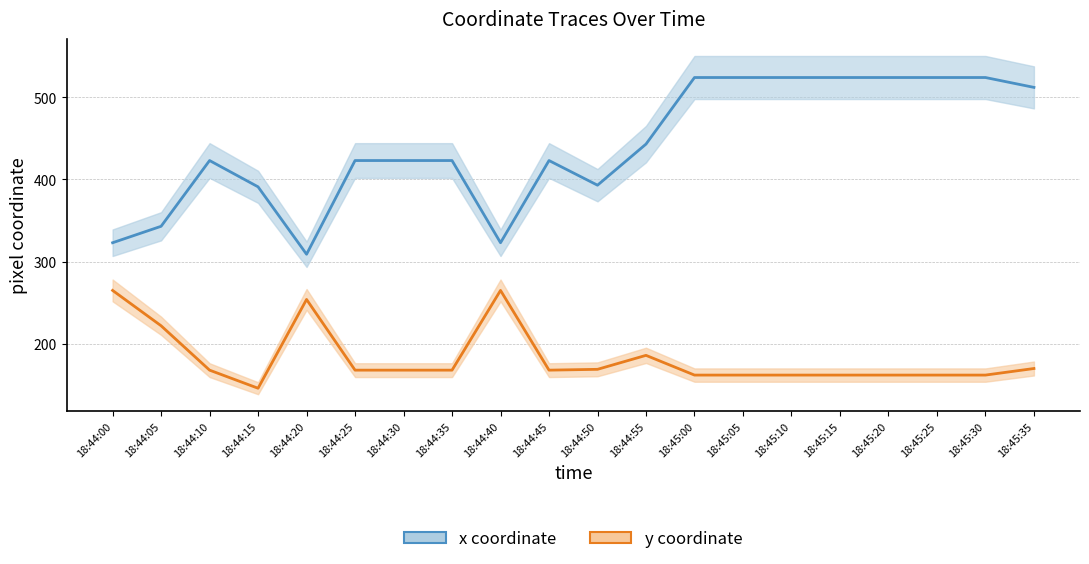

What is the smallest value displayed?

146